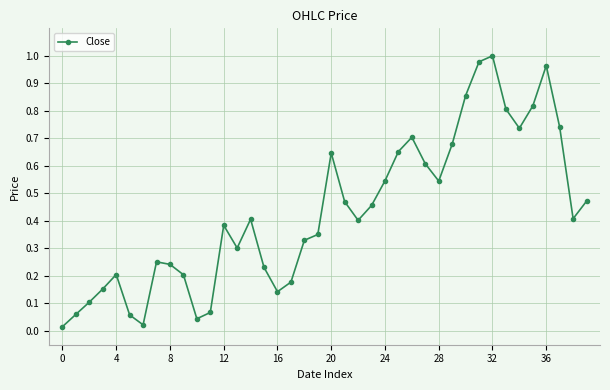

How many data points does each series have?

40